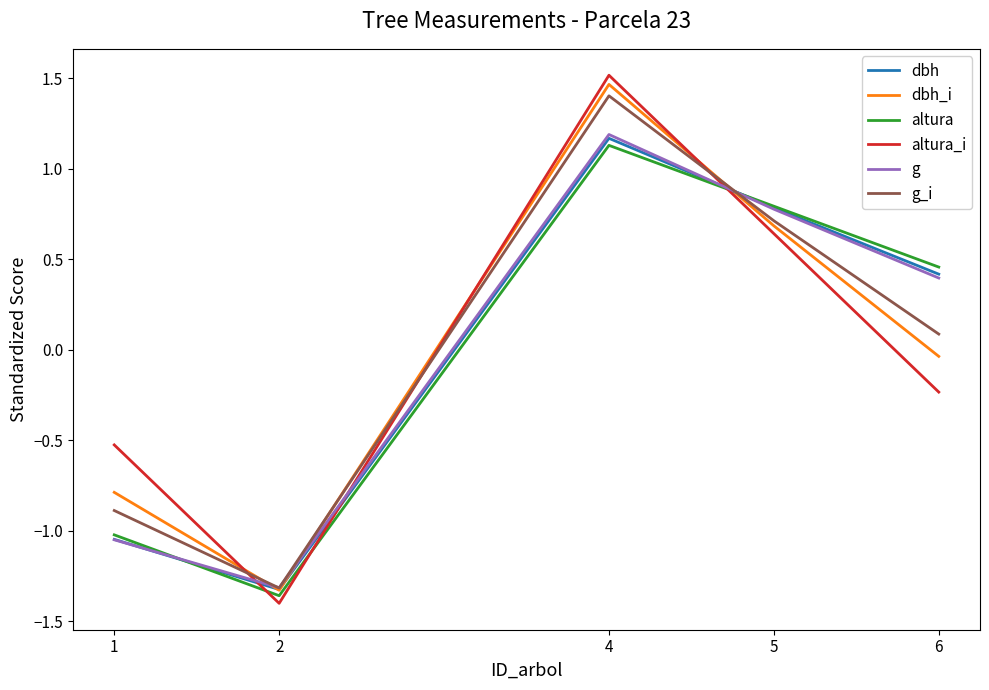

Which series changed the most between 1 and 2?

altura_i